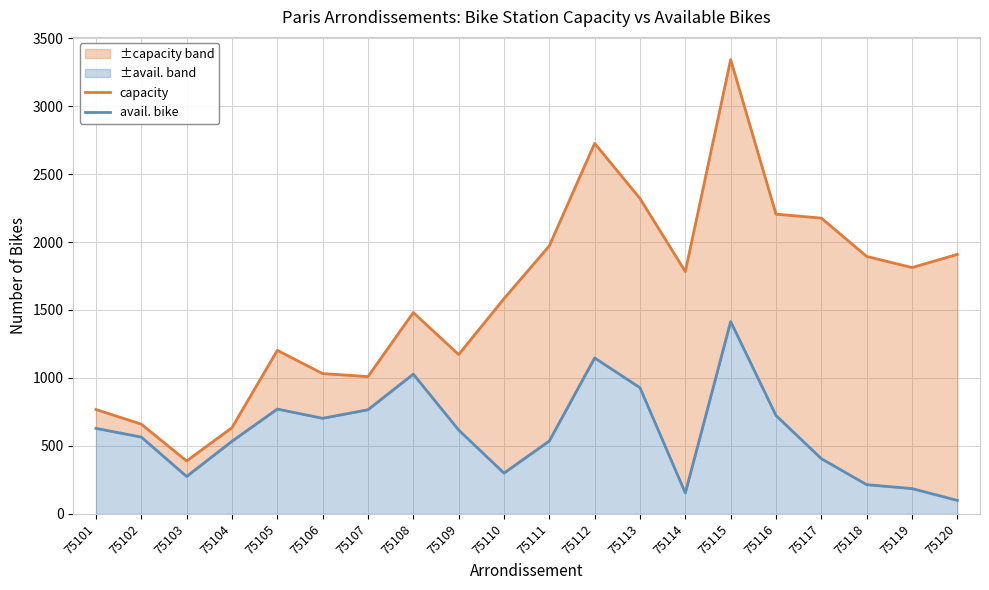

At which category does avail. bike reach its first local peak?

75105